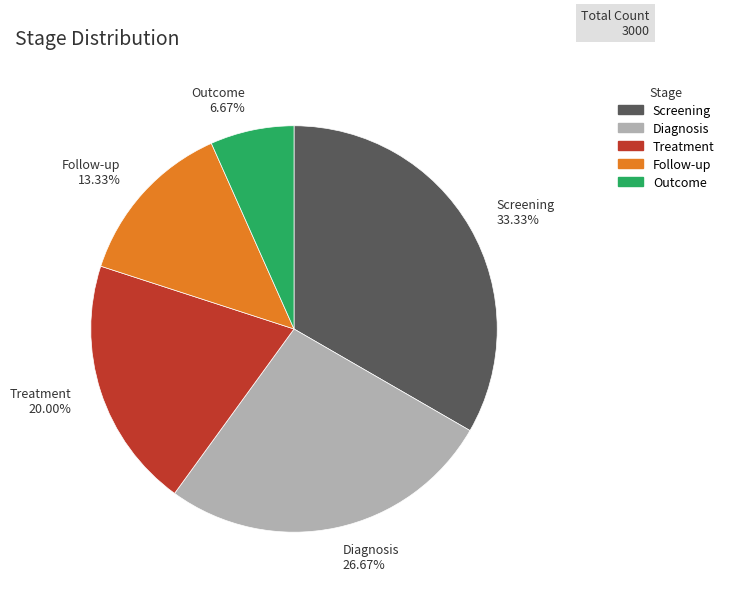

To the nearest percent, what is the combined percentage of Follow-up and Outcome?

20%